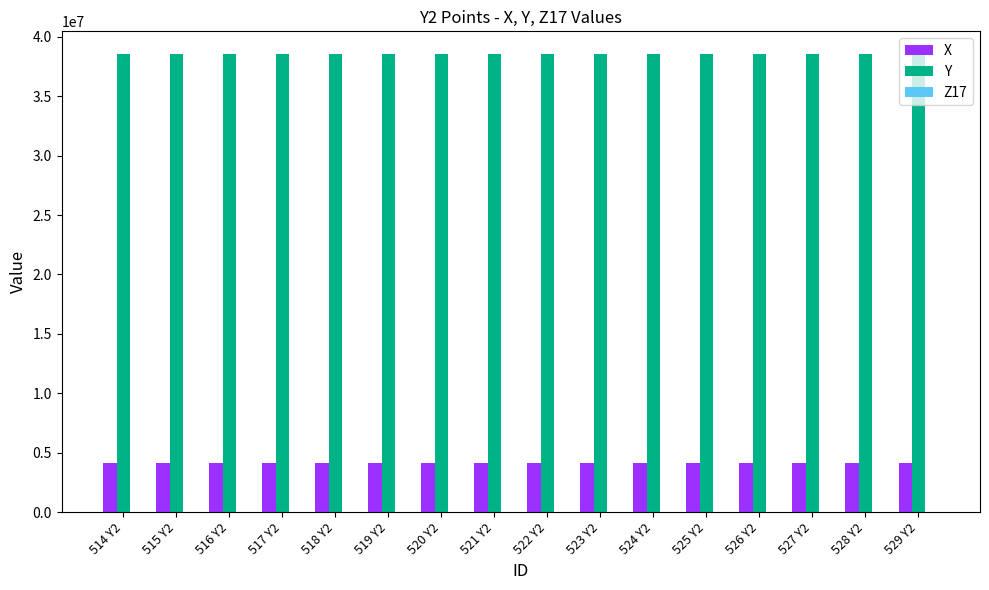

Is the value of Y at 525 Y2 greater than the value of X at 516 Y2?

Yes